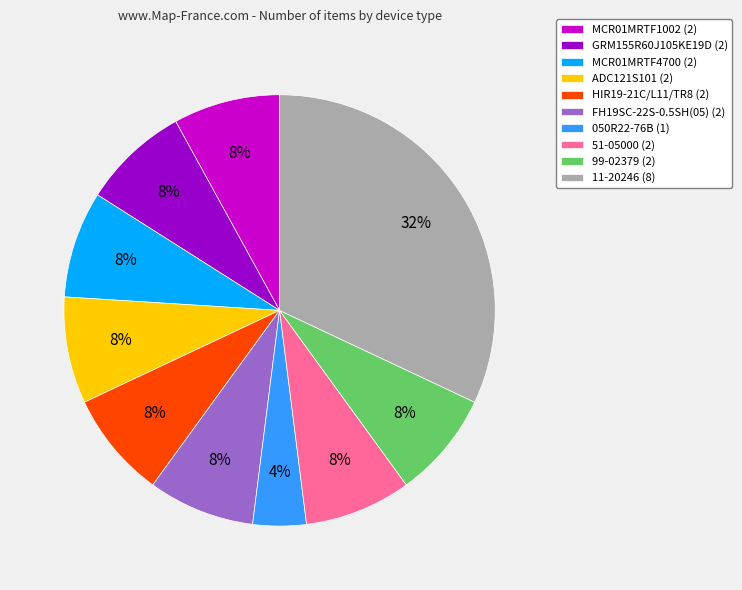

What is the ratio of the value at MCR01MRTF4700 to the value at ADC121S101?

1.0